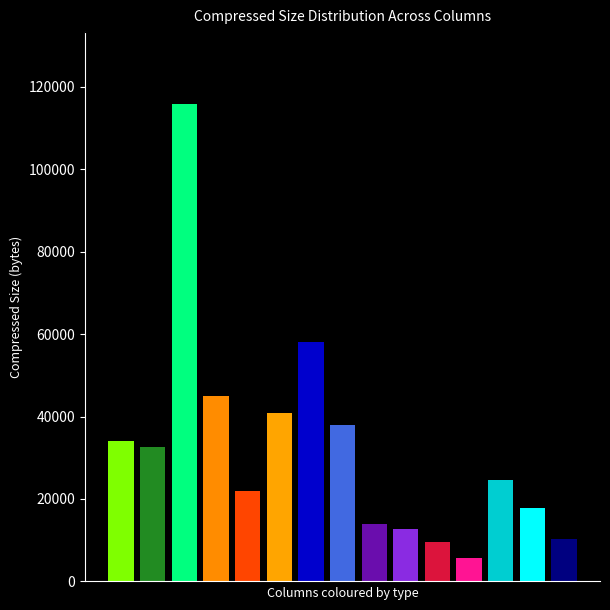

List the labels in order of value, smallest first.

capital-loss, capital-gain, income, sex, race, native-country, education-num, hours-per-week, workclass, age, relationship, marital-status, education, occupation, flnwgt